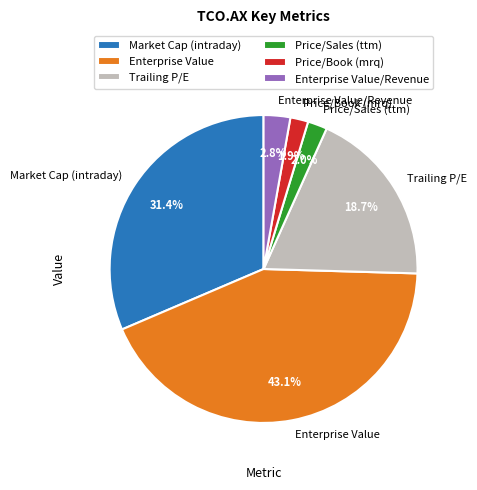

Is it true that Enterprise Value is 53% of the pie?

False